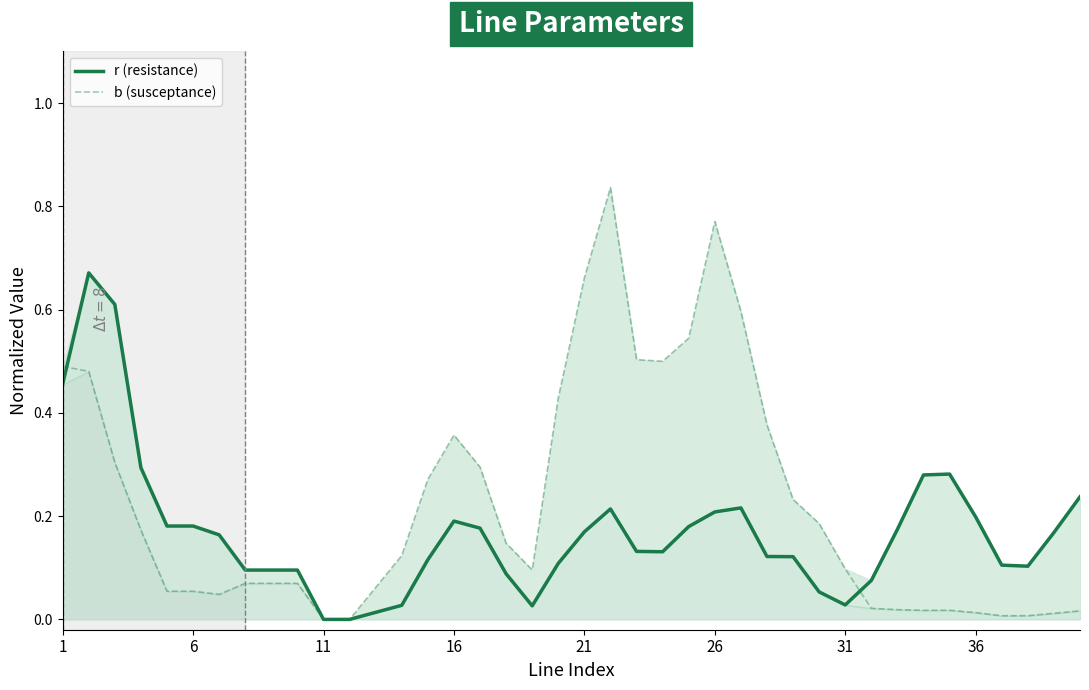

After their last crossing, which series has the higher values: b (susceptance) or r (resistance)?

r (resistance)